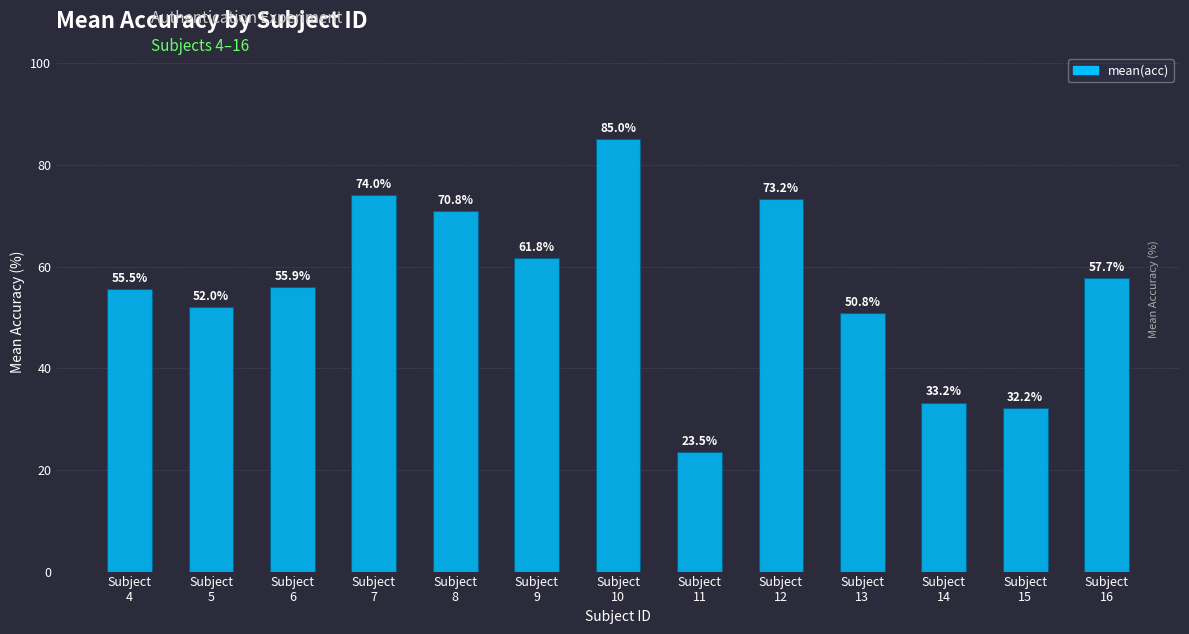

What is the difference between the values at Subject
4 and Subject
16?

2.2